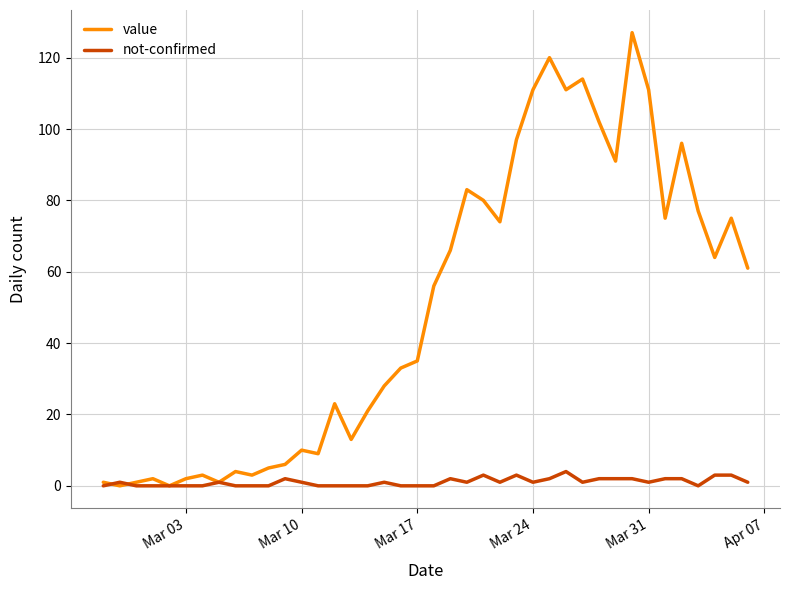

How many categories are shown in the chart?

40